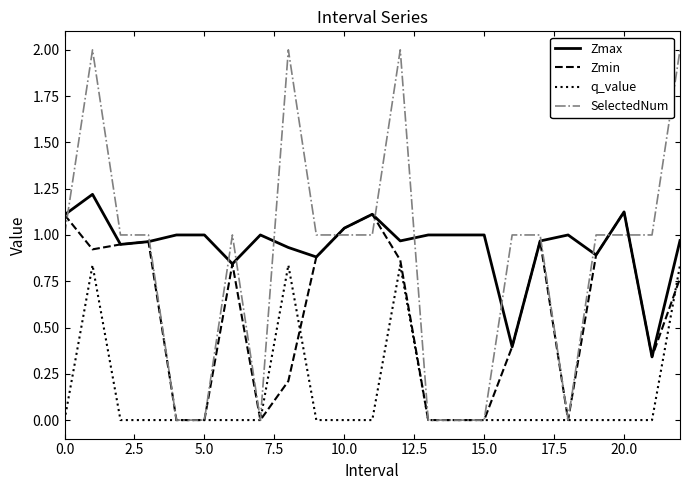

What is the highest value of the Zmax series?

1.2